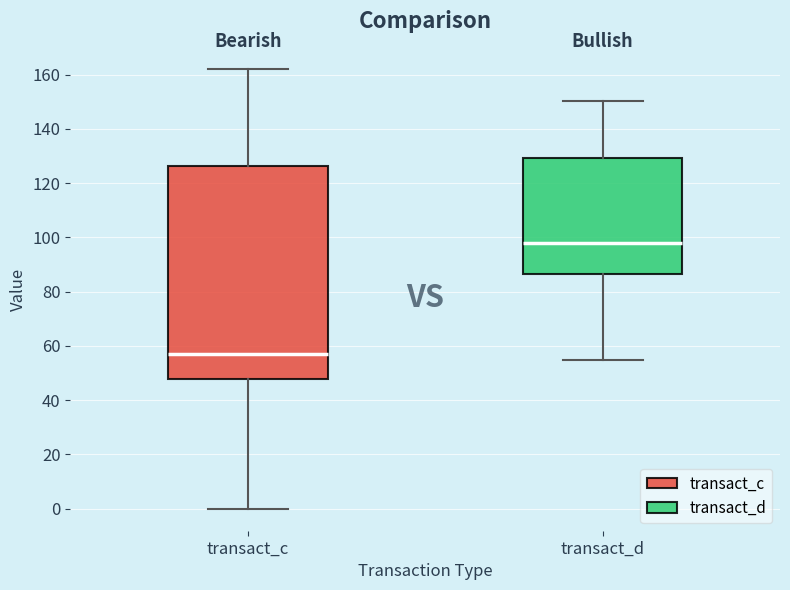

Which box has the highest median line?

transact_d